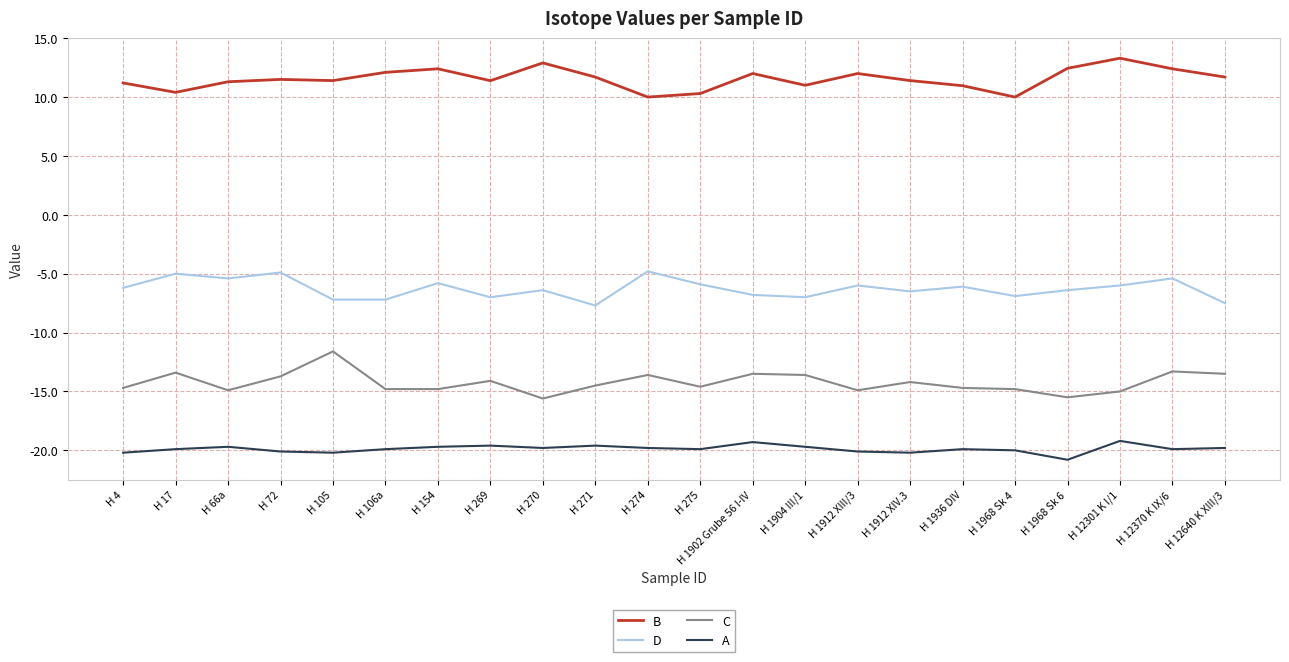

Rank the series at H 1912 XIII/3 from highest to lowest value.

B, D, C, A